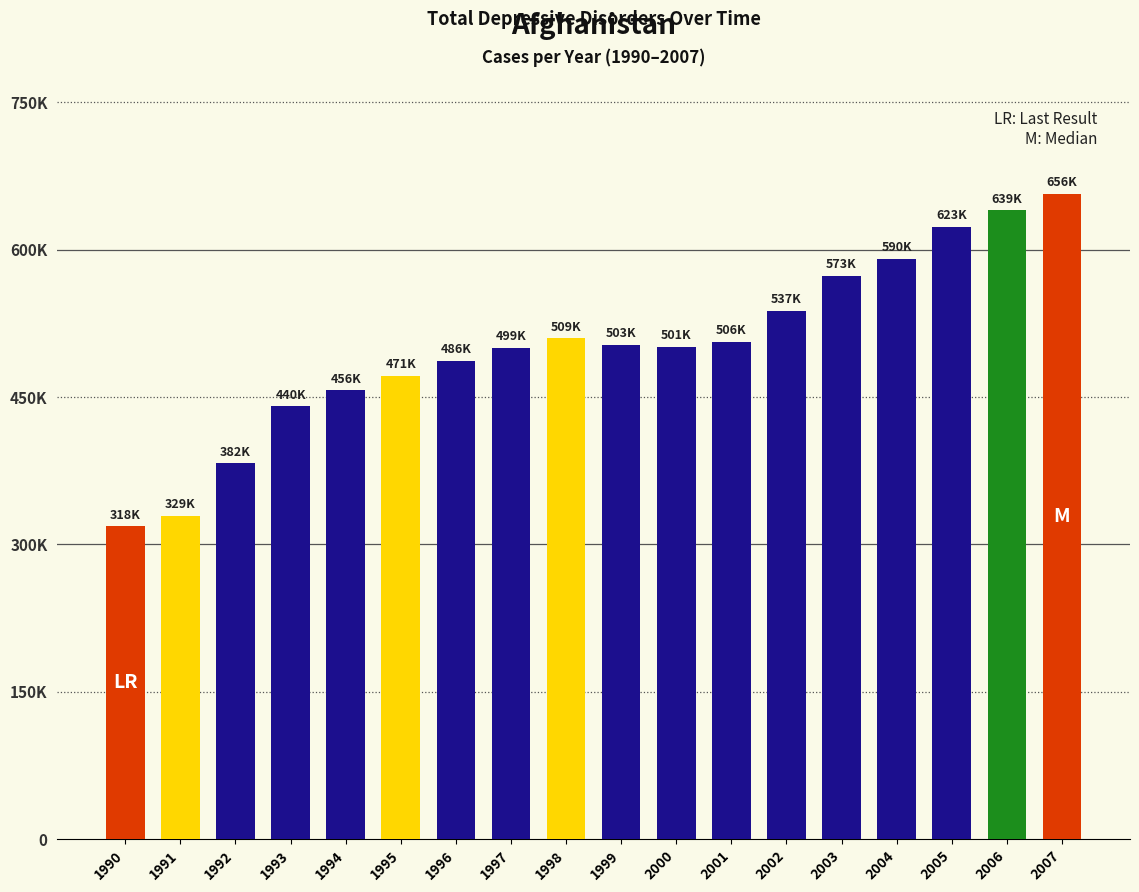

Reading right to left, transcribe all the data shown in this chart.

656546.7	639957.3	623487.6	590949.5	573188.3	537767.1	506530.4	501129.1	503304.9	509695.4	499770.4	486916.2	471475.2	456916.6	440381.5	382544.6	329044.8	318435.8